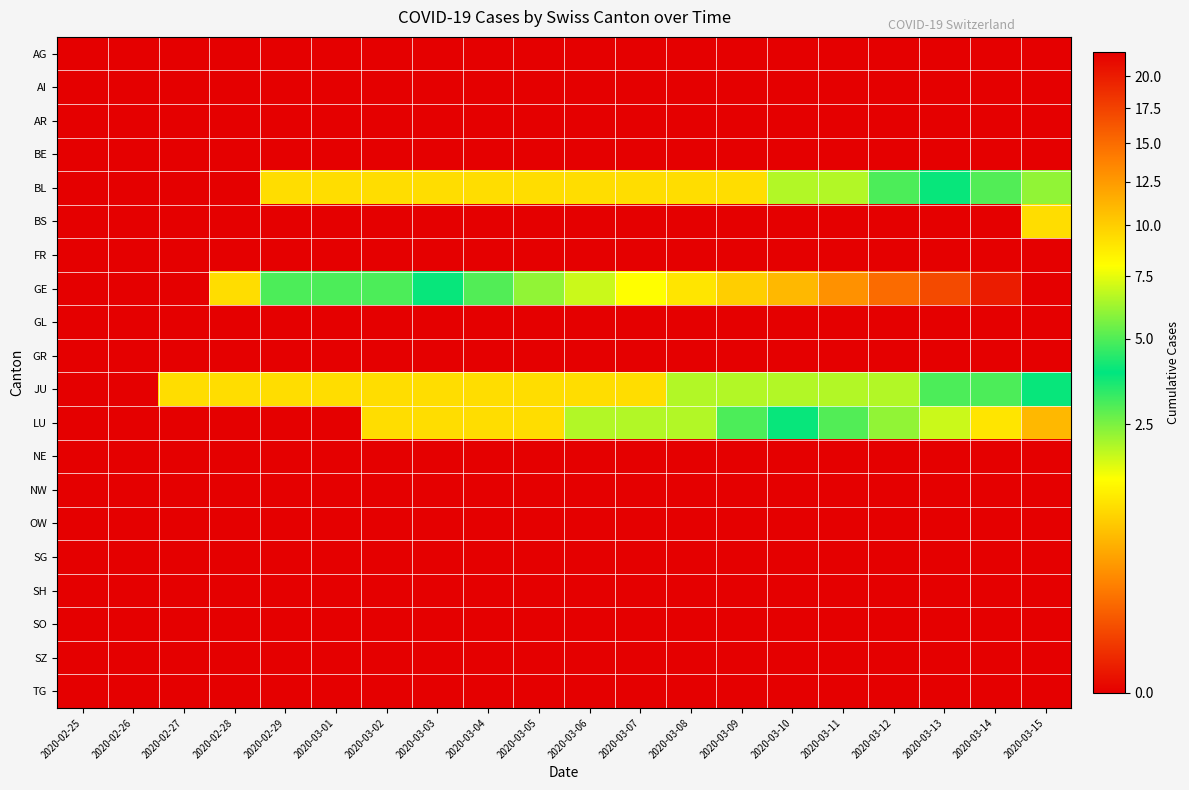

How many distinct data groups are displayed?

20